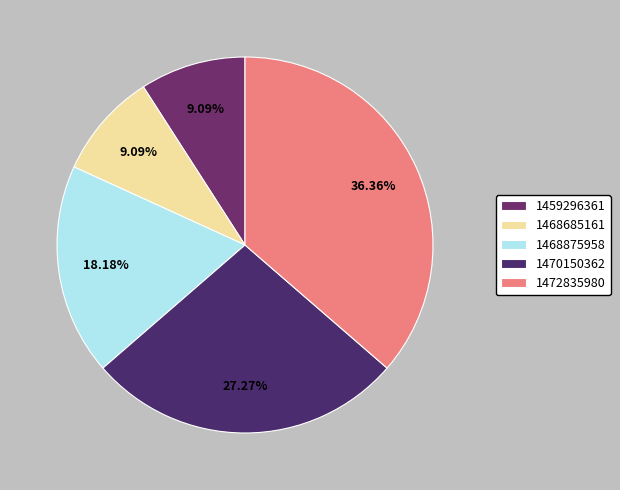

Count the number of slices in the pie.

5